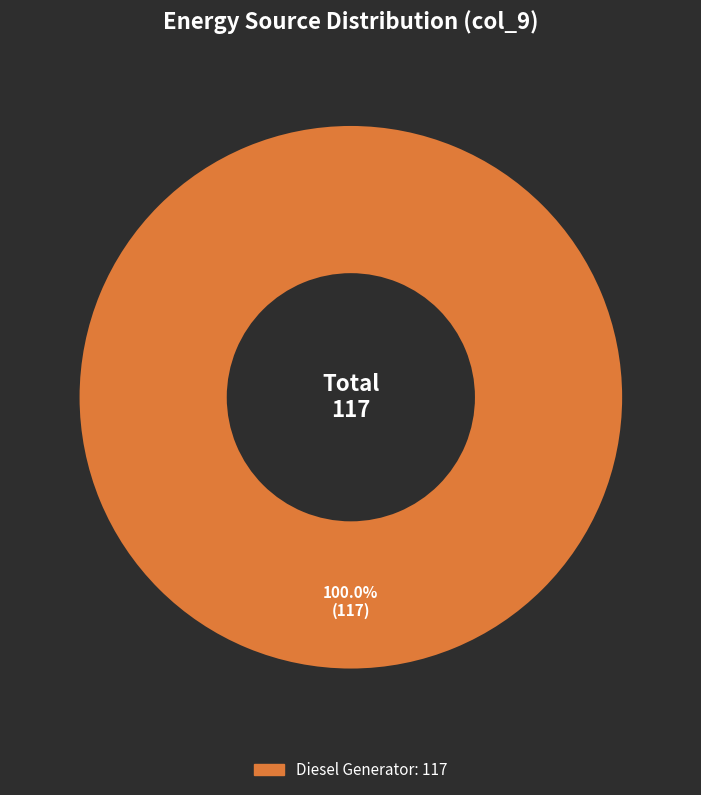

Is there any slice that represents more than half of the pie?

Yes